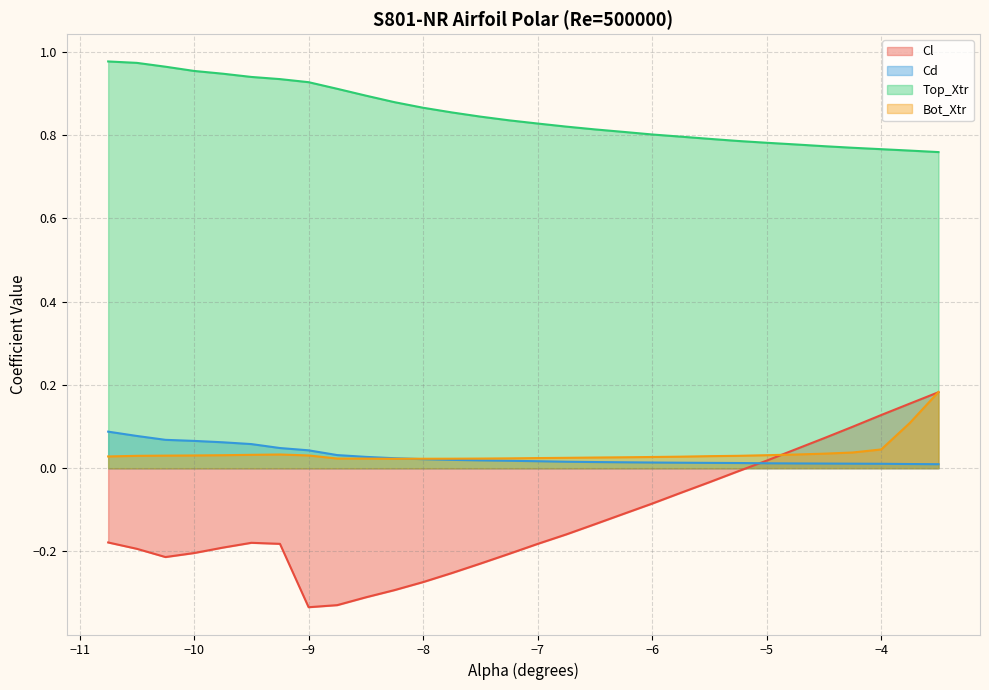

What is the sum of the Cl values at -3.5 and -8.0?

-0.1